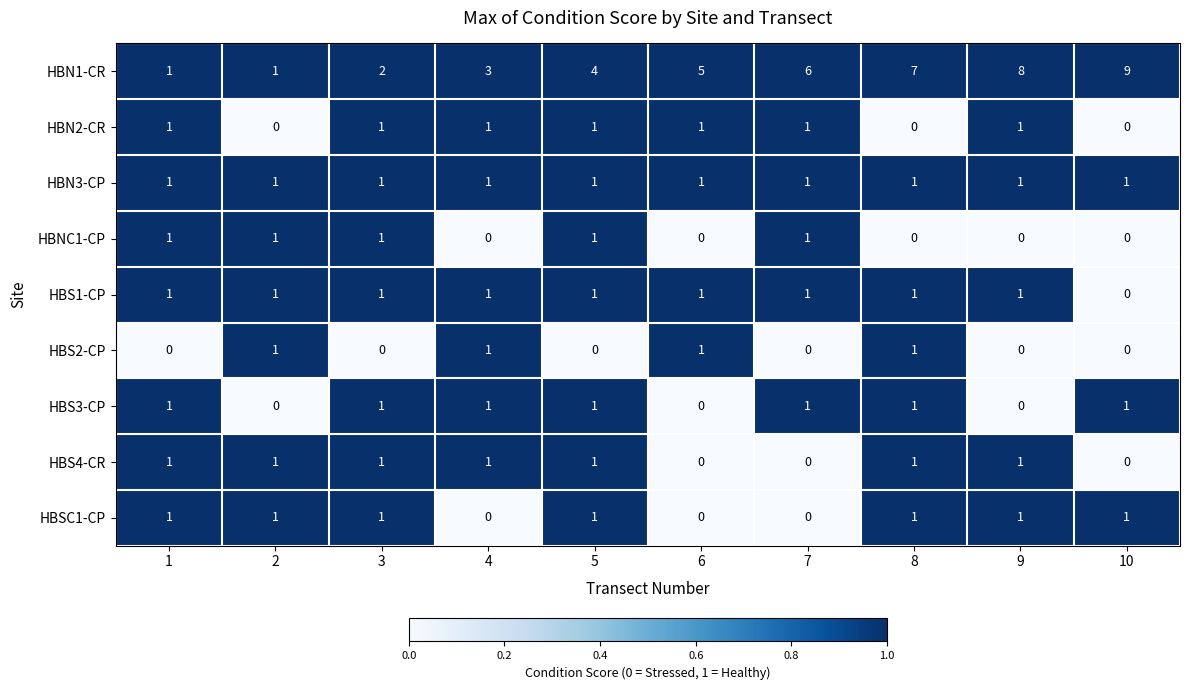

The value of HBS1-CP at 8 is 1. True or false?

True